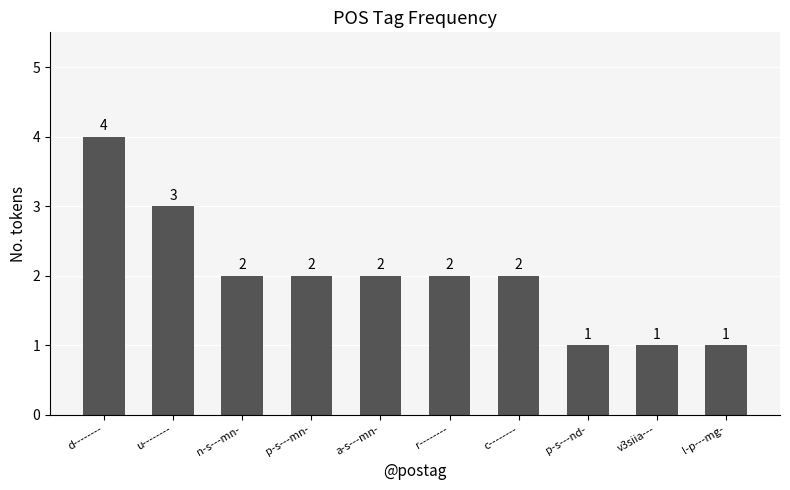

What is the change in value from u-------- to v3siia---?

-2